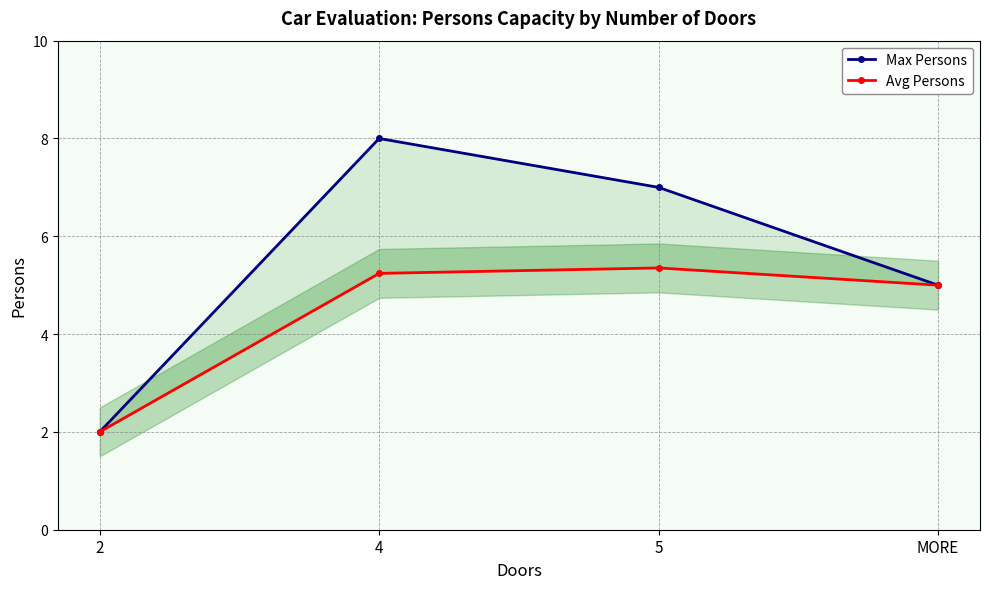

What is the label of the 1st point from the left?

2